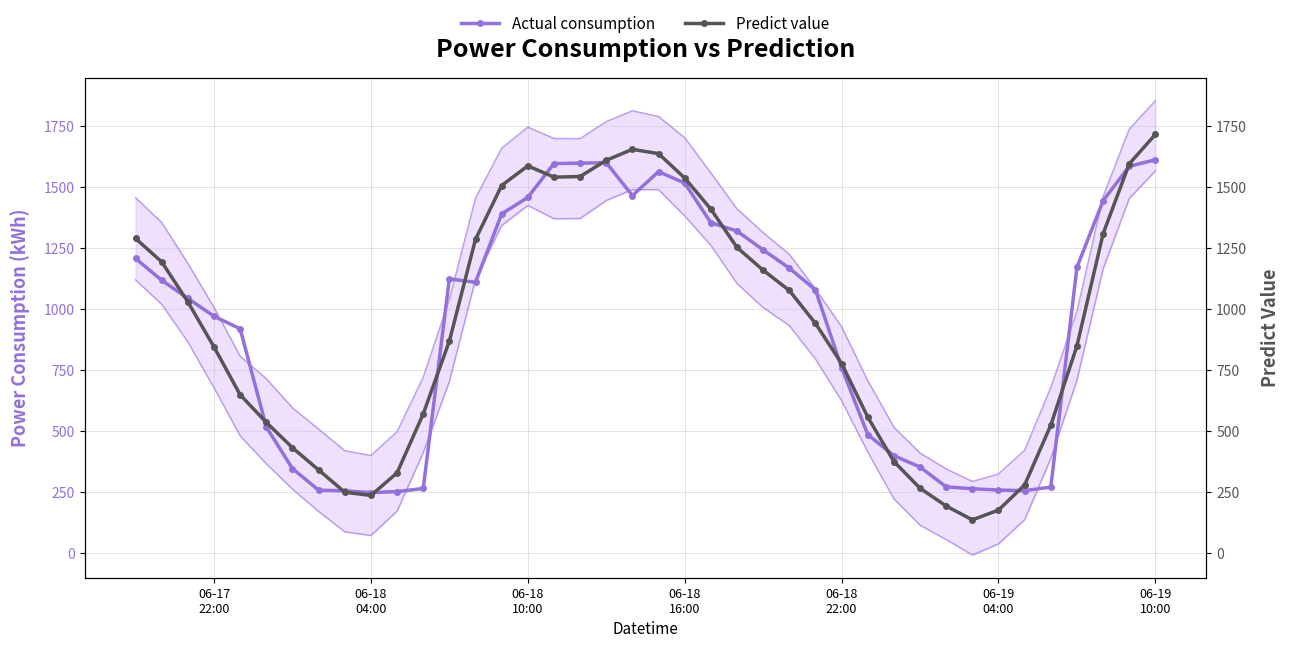

Count the number of data series in this chart.

2